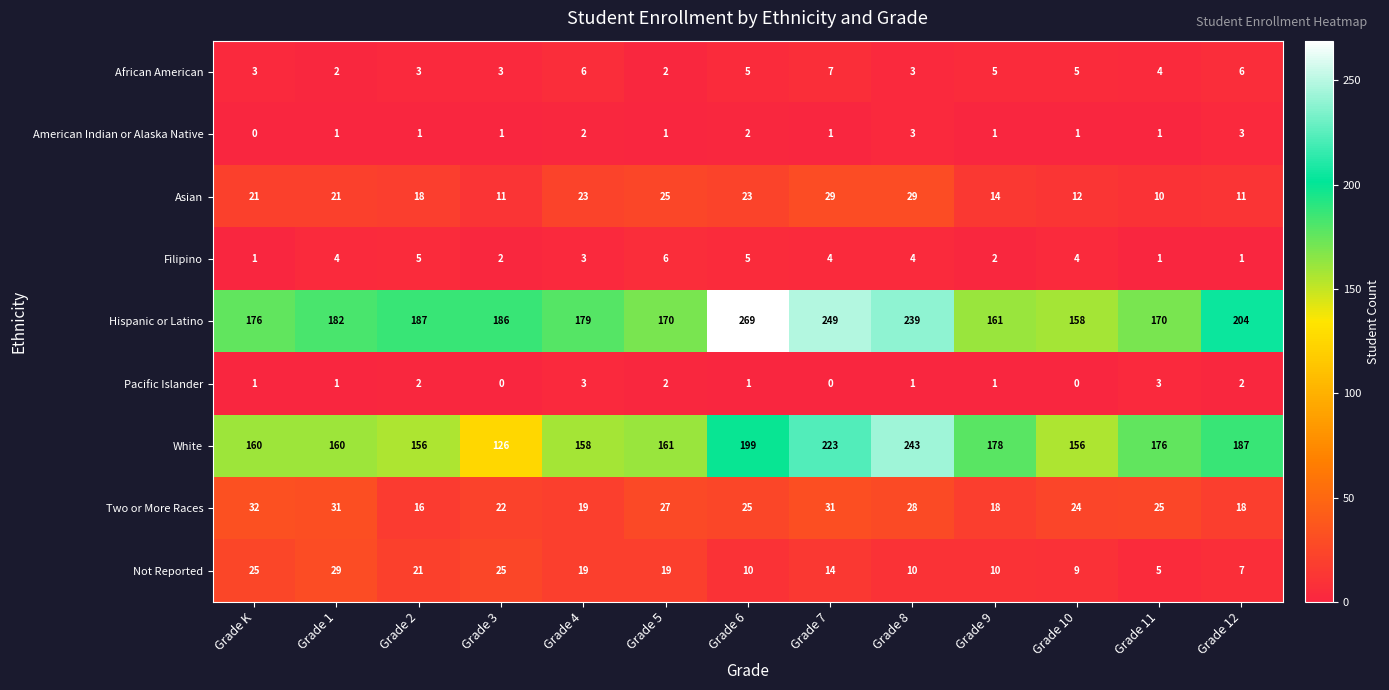

Rank the series at Grade 2 from highest to lowest value.

Hispanic or Latino, White, Not Reported, Asian, Two or More Races, Filipino, African American, Pacific Islander, American Indian or Alaska Native